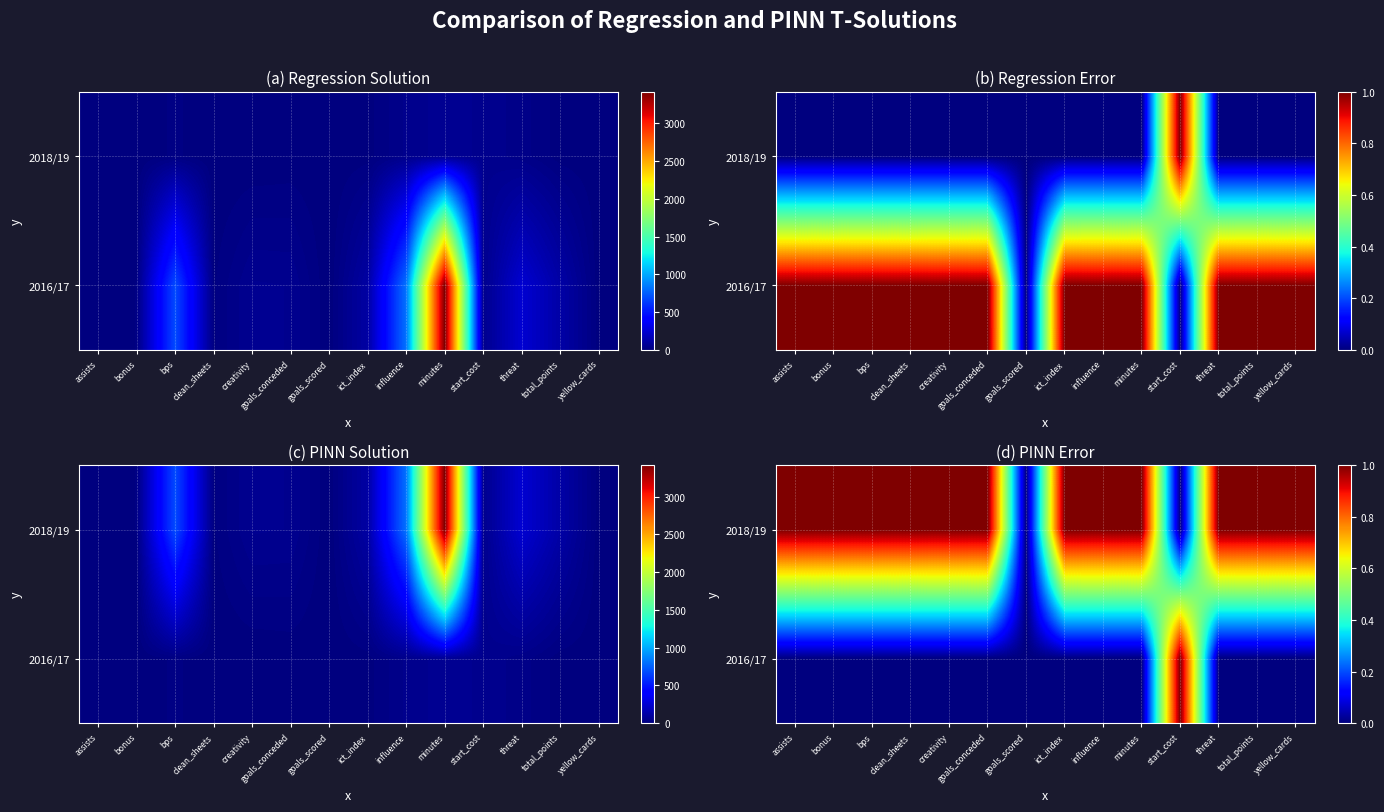

How many series are shown in this chart?

2